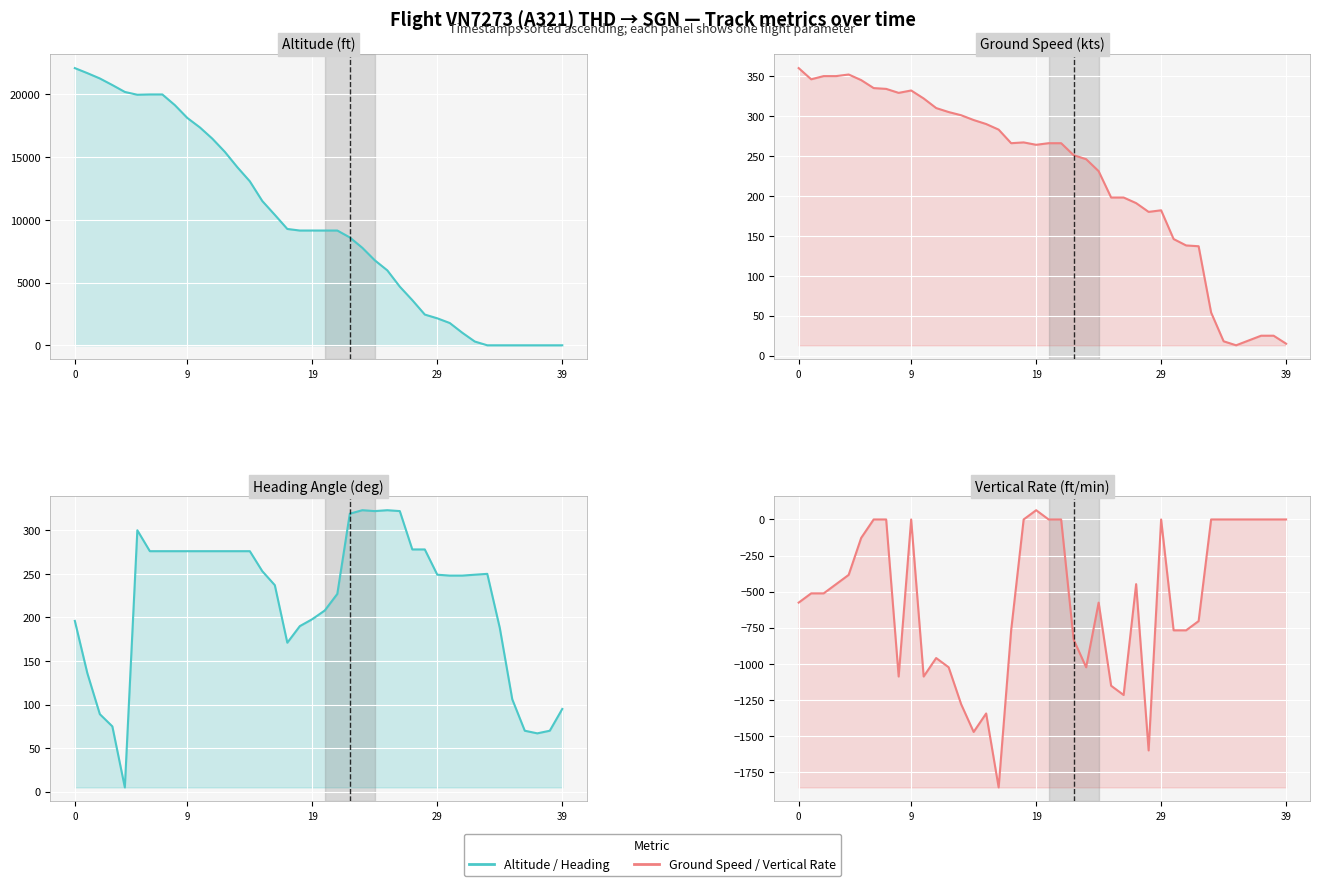

In Heading Angle, how many points are lower than both neighbors (excluding endpoints)?

4